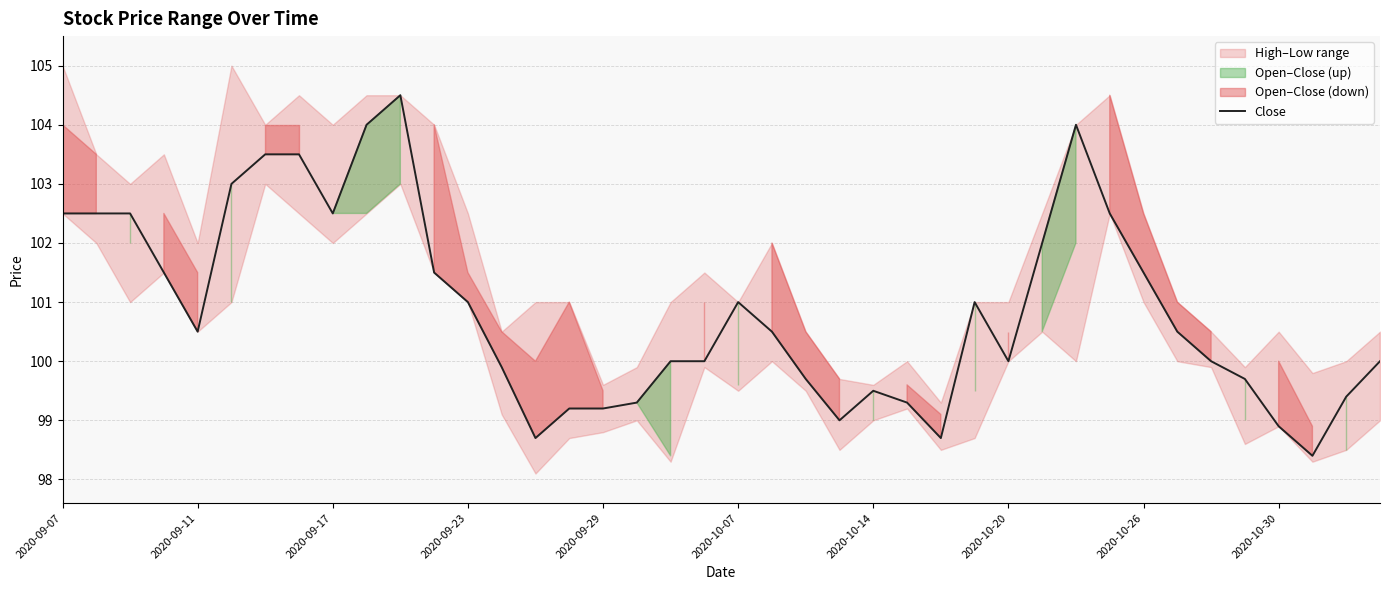

The Close series shows 47.8 at 2020-10-26. True or false?

False